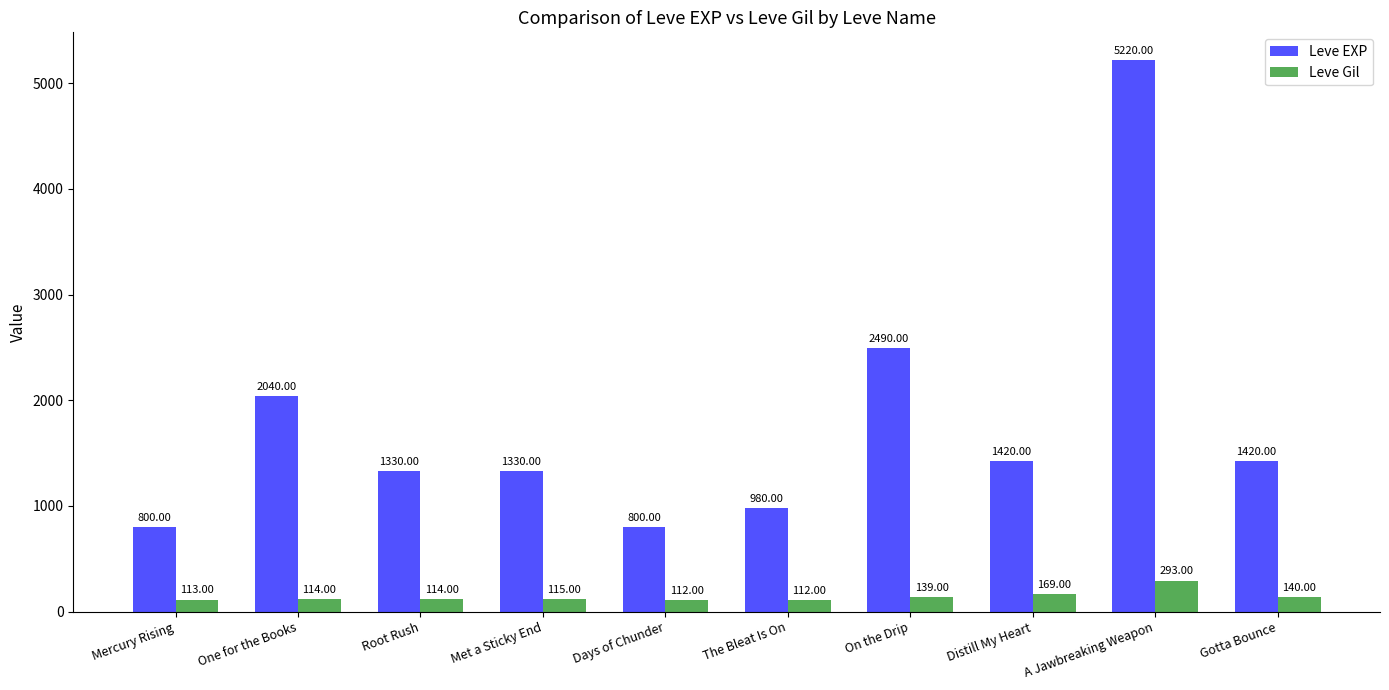

What is the spread (max minus min) of values at Gotta Bounce?

1280